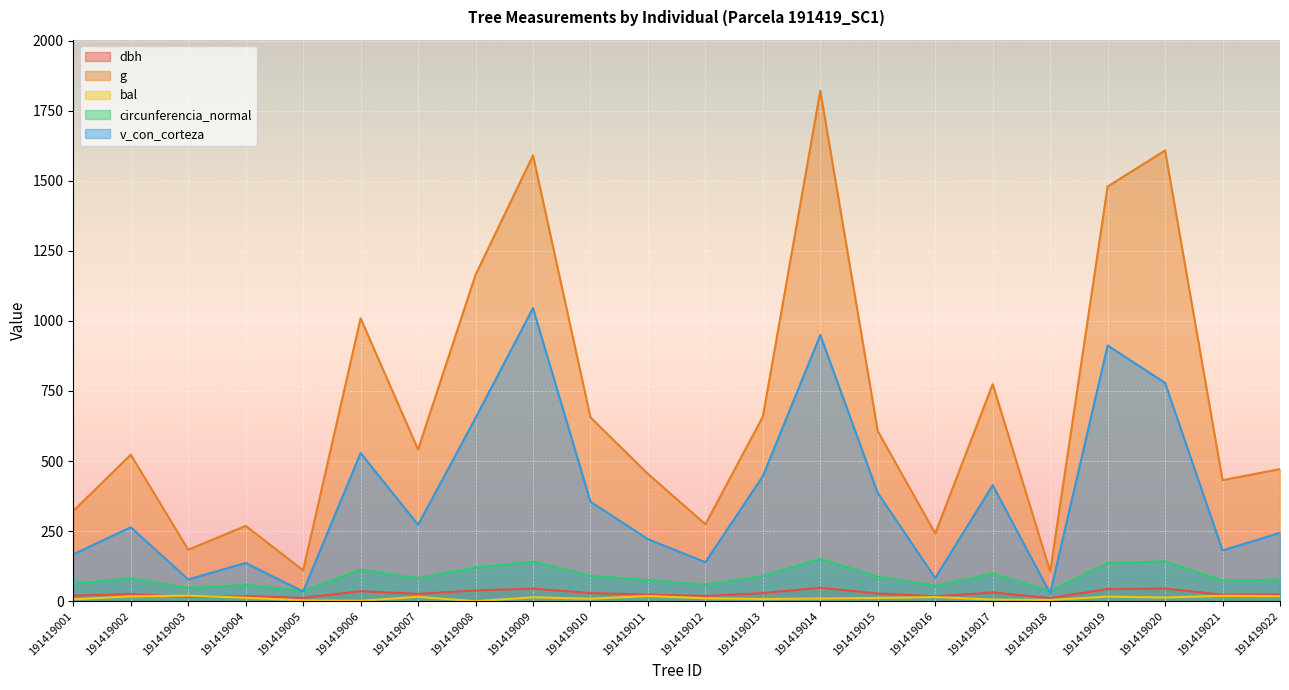

Where is the first local minimum for v_con_corteza?

191419003